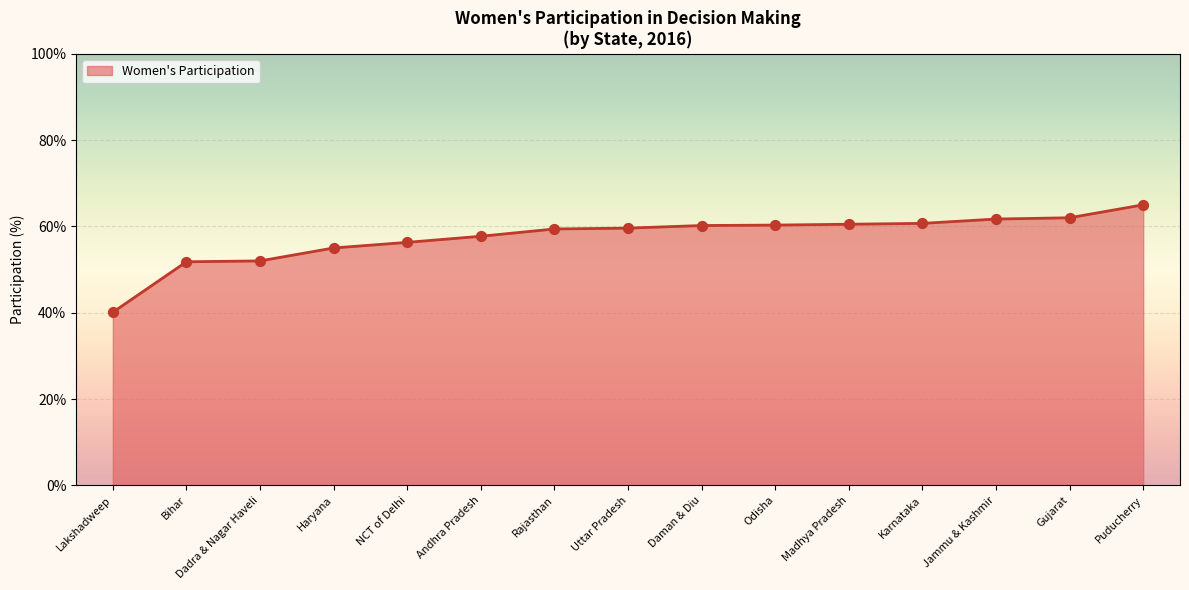

What is the ratio of the value at Daman & Diu to the value at Rajasthan?

1.0